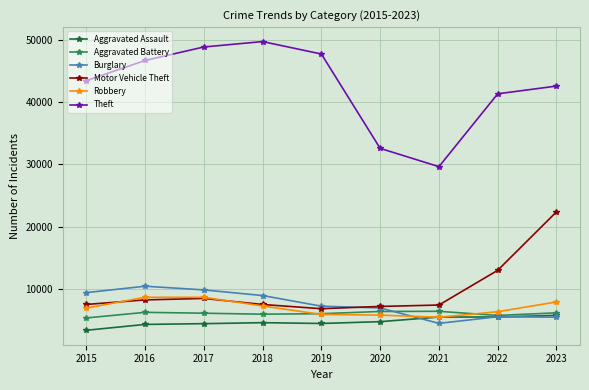

Which series has the largest total across all categories?

Theft